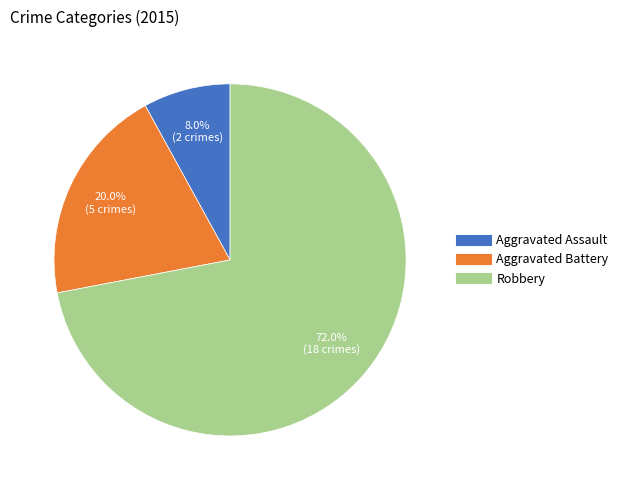

Count the number of slices in the pie.

3